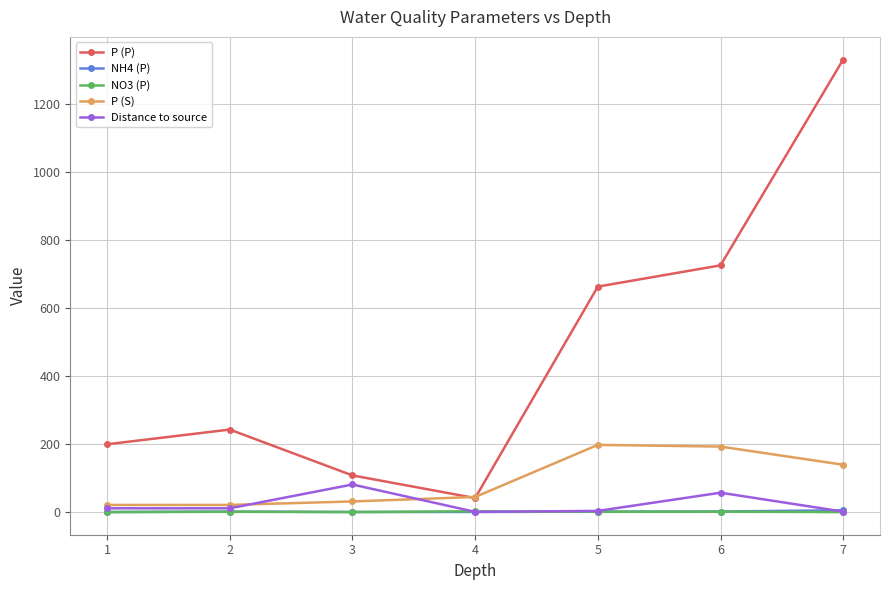

Between 1 and 6, which series saw the biggest shift?

P (P)